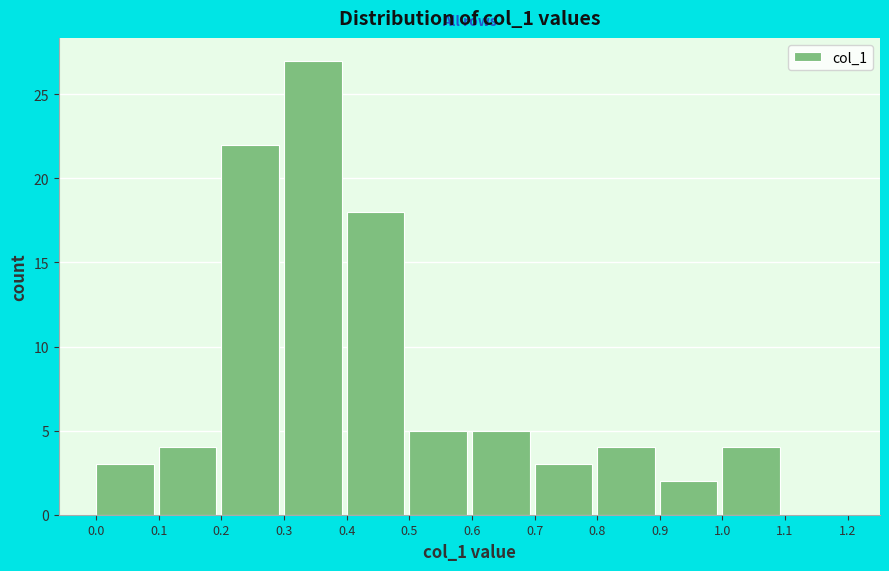

Reading left to right, list every bar in this chart as the range it spans on the x-axis followed by its height. The values are not printed on the chart, so give them approximately, as read against the axis.

0.0 to 0.1: 3
0.1 to 0.2: 4
0.2 to 0.3: 22
0.3 to 0.4: 27
0.4 to 0.5: 18
0.5 to 0.6: 5
0.6 to 0.7: 5
0.7 to 0.8: 3
0.8 to 0.9: 4
0.9 to 1.0: 2
1.0 to 1.1: 4
1.1 to 1.2: 0